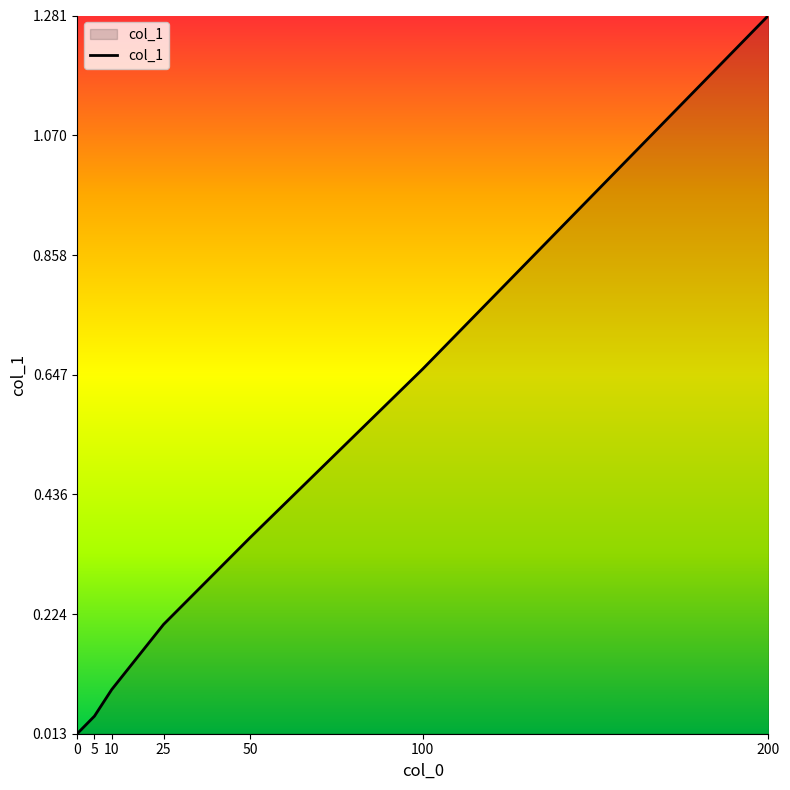

The chart shows a value of 0.3 at 100. True or false?

False